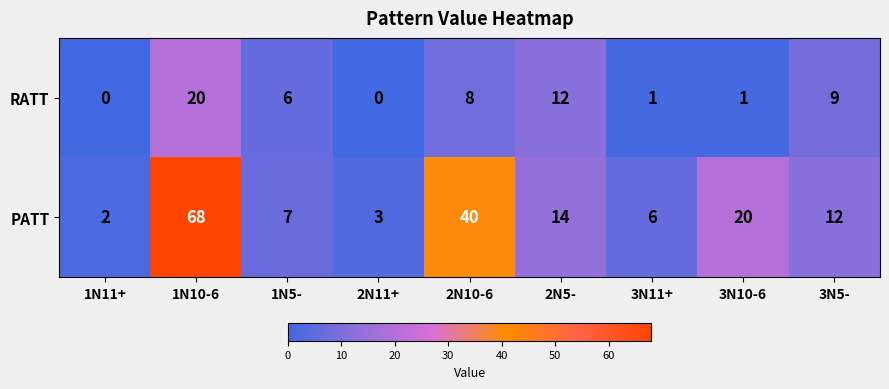

Which category has the highest value in the PATT series?

1N10-6